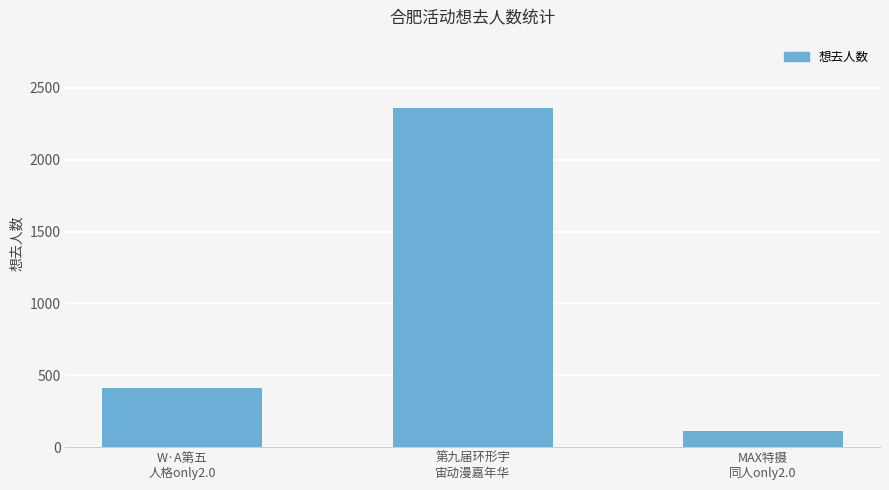

At which label is the value closest to 1238?

W·A第五
人格only2.0